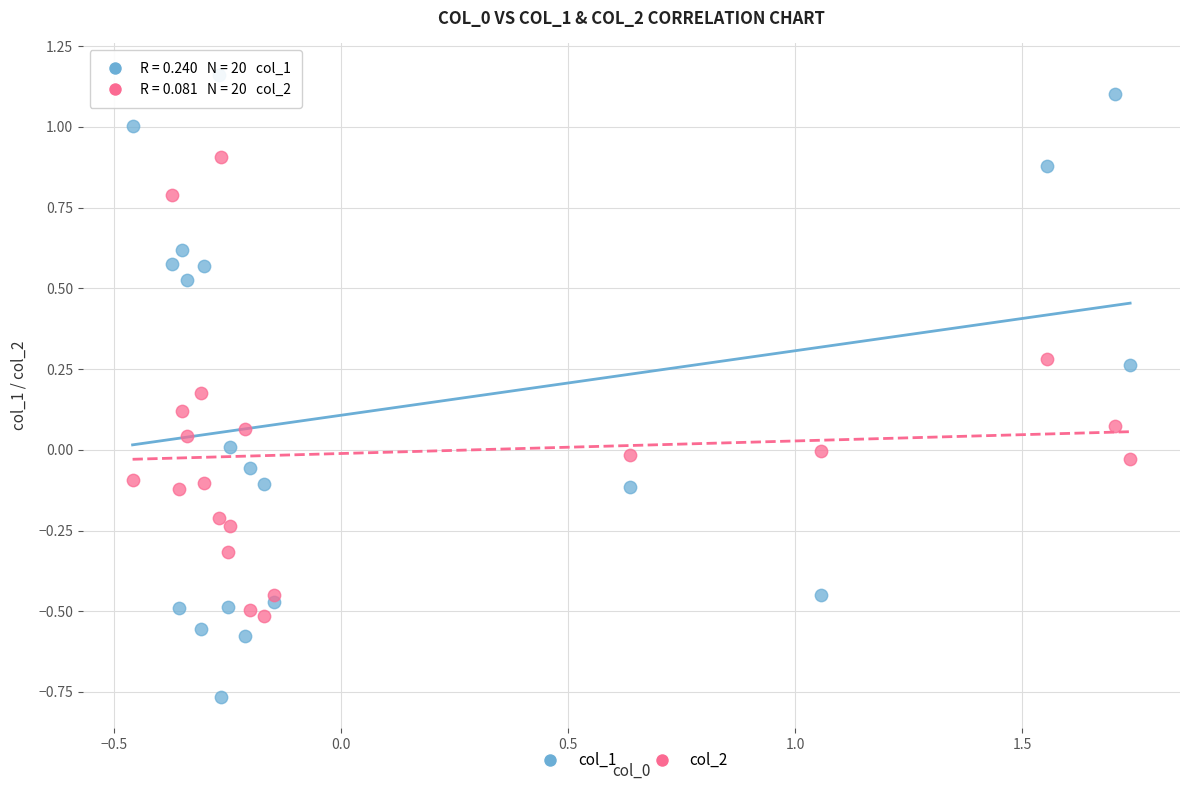

Across all data points, what is the range of X values (max minus min)?

2.2